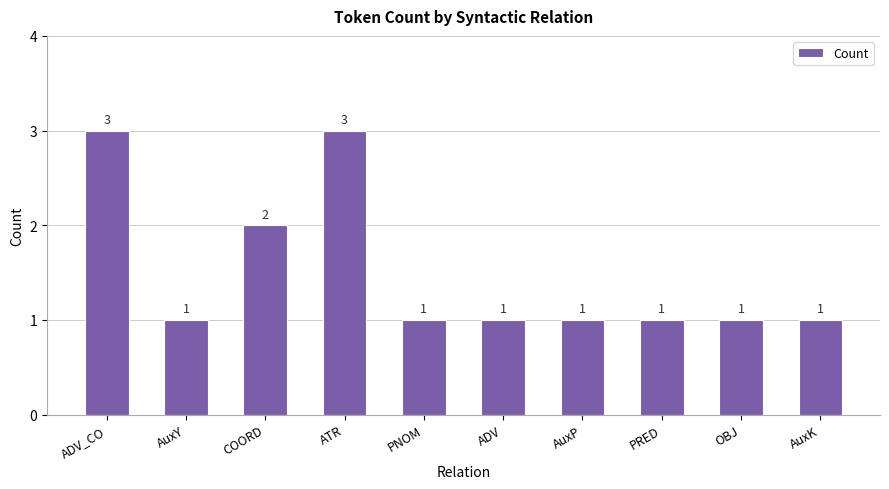

What is the label of the 6th bar from the left?

ADV